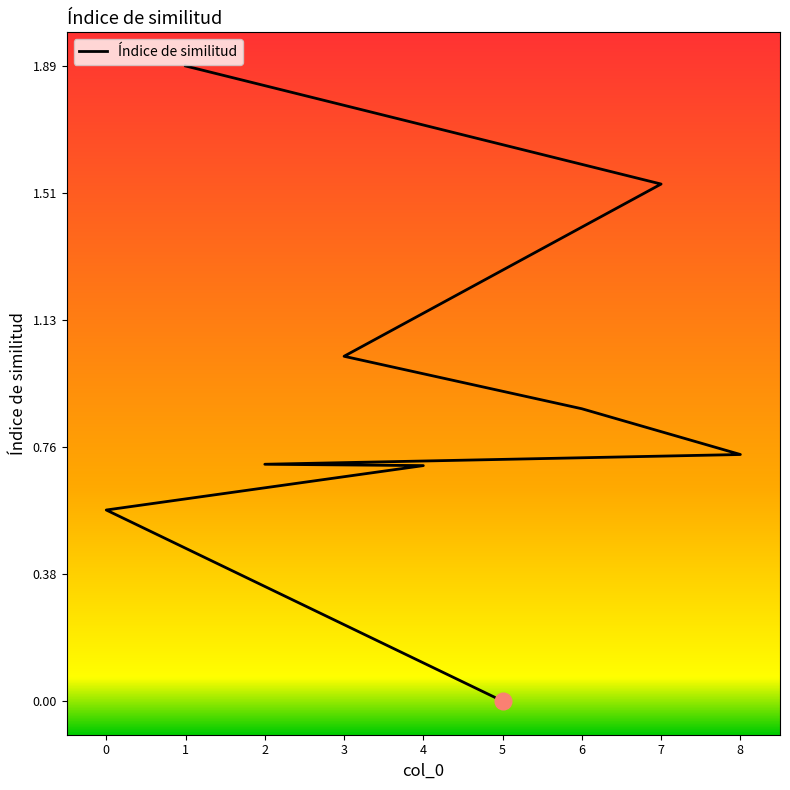

Does the chart display data point markers on the line(s)?

No